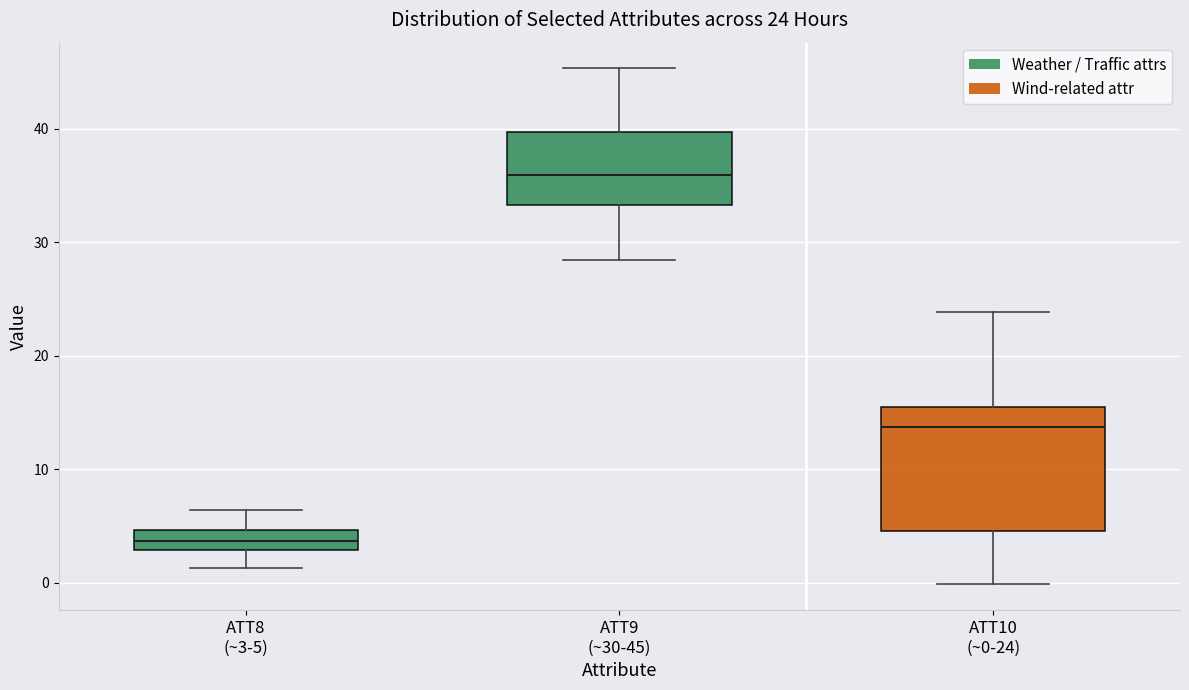

Which box's median line is the highest?

ATT9 (~30-45)